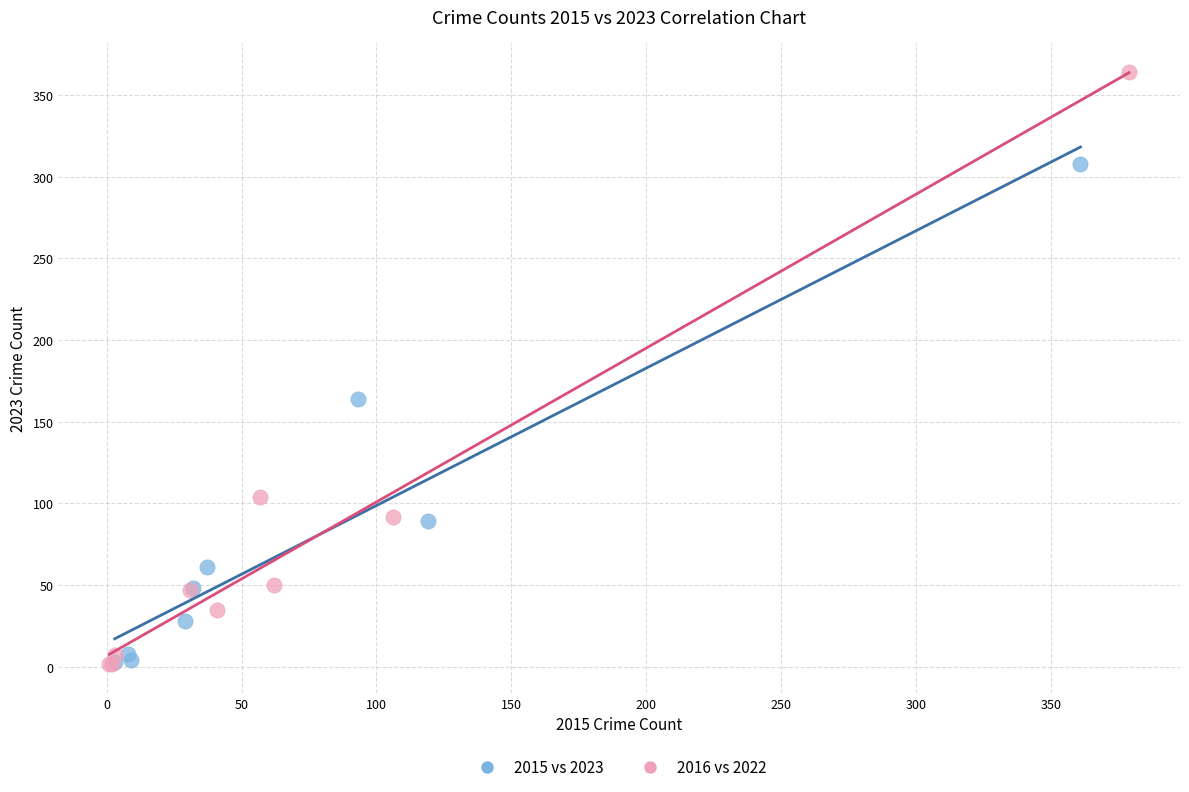

Which series contains the highest Y value?

2016 vs 2022